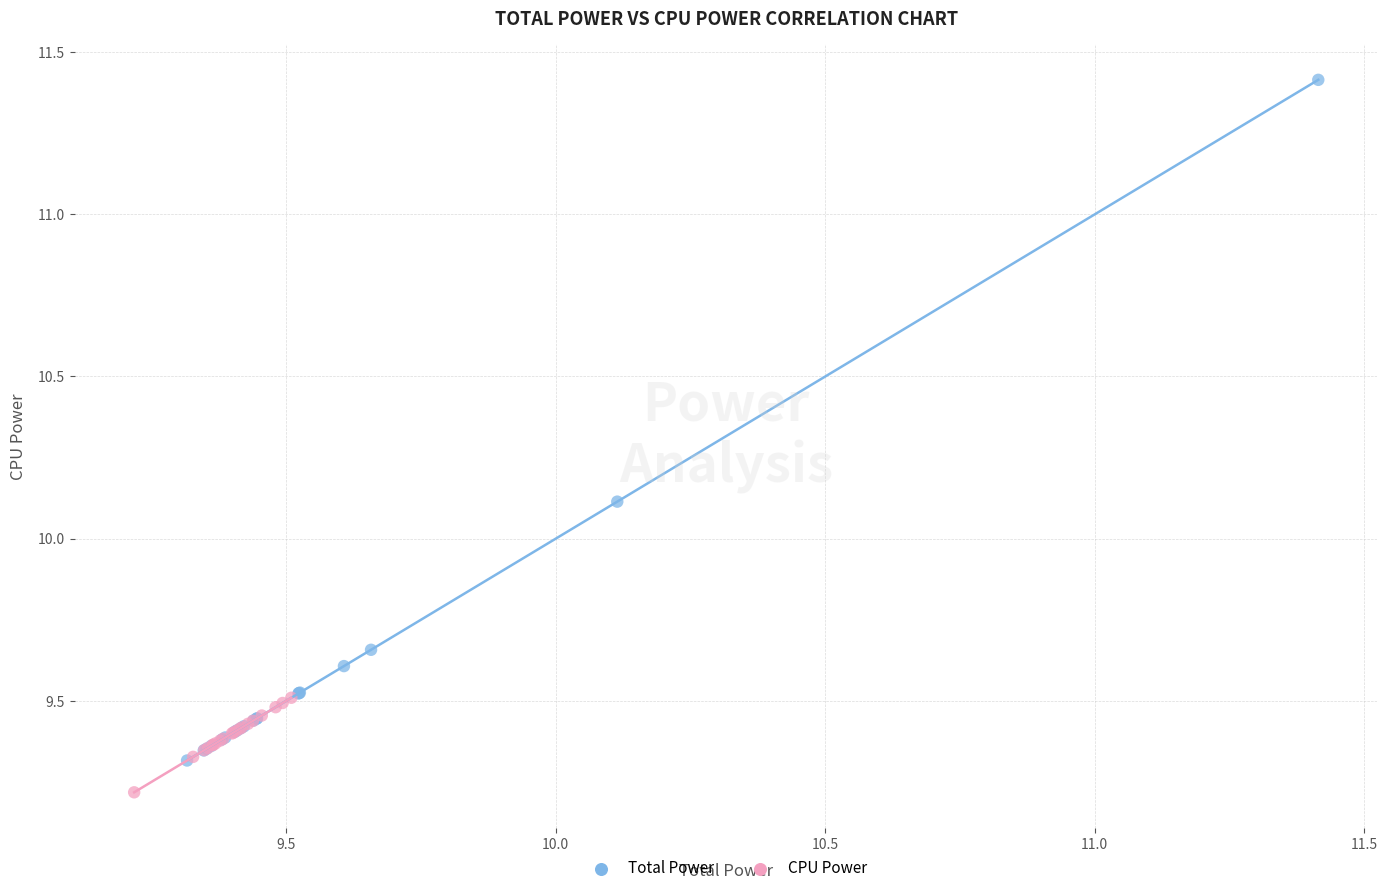

What are all the series names shown in the legend?

Total Power, CPU Power